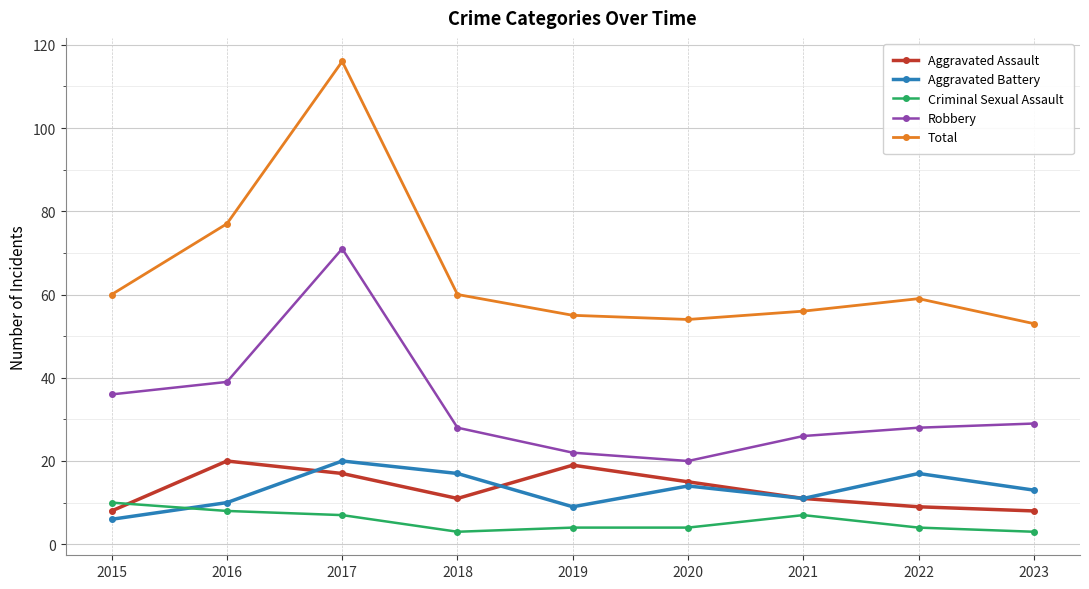

What is the value of the Total point at the 2nd from the left?

77